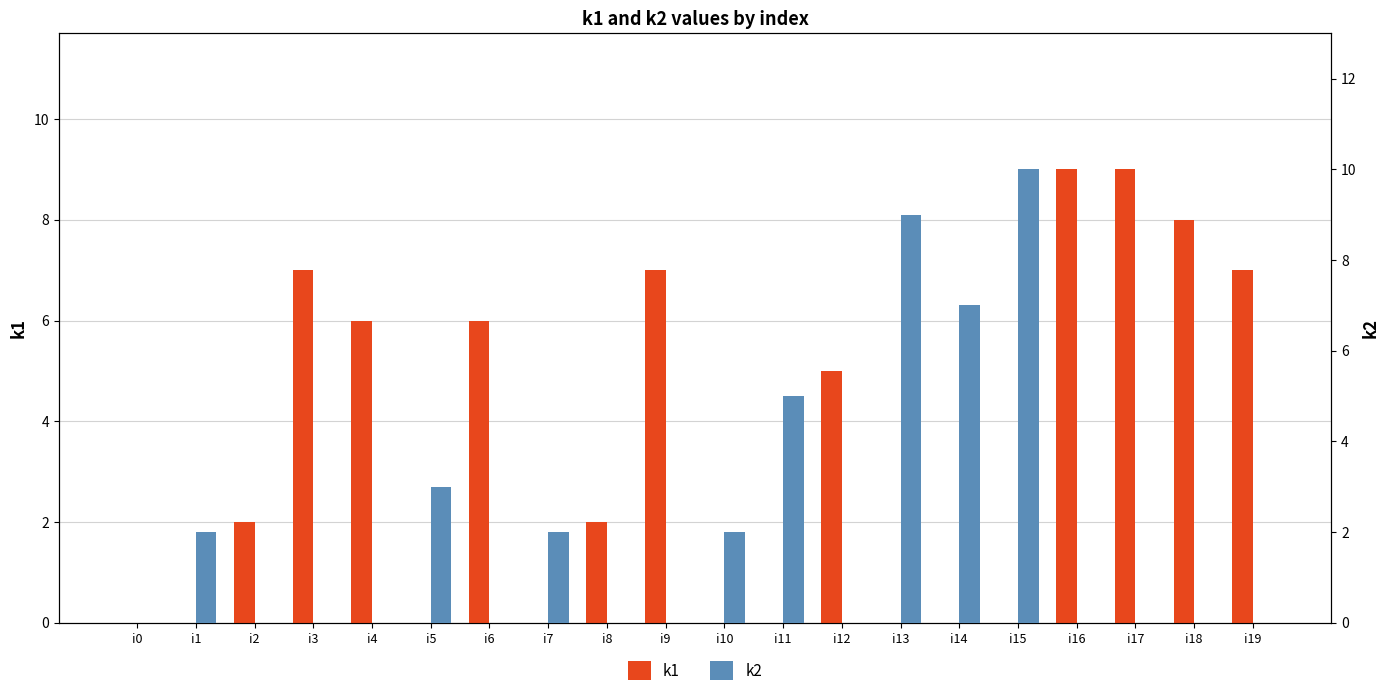

What is the sum of all k1 values?

68